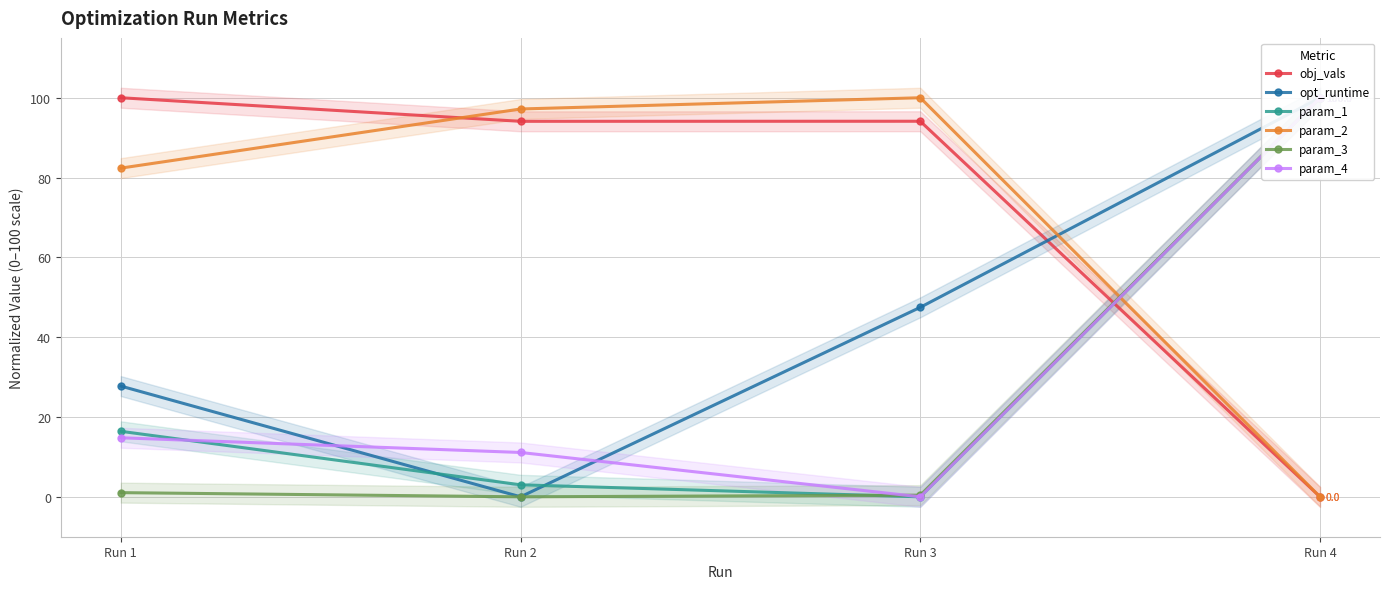

Which series has the largest range (max minus min)?

obj_vals